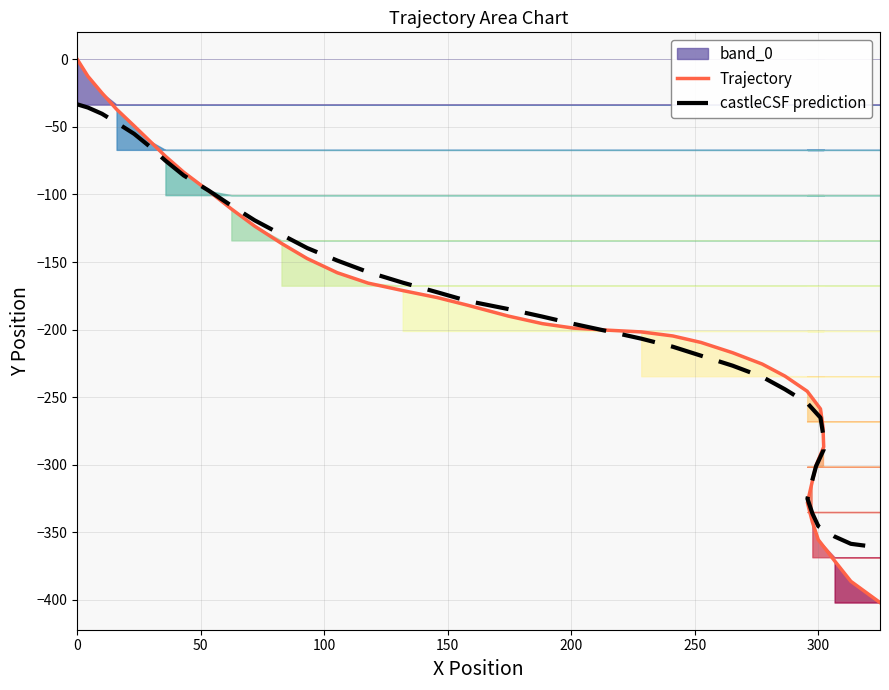

List the series in order of their overall mean, lowest first.

castleCSF prediction, Trajectory